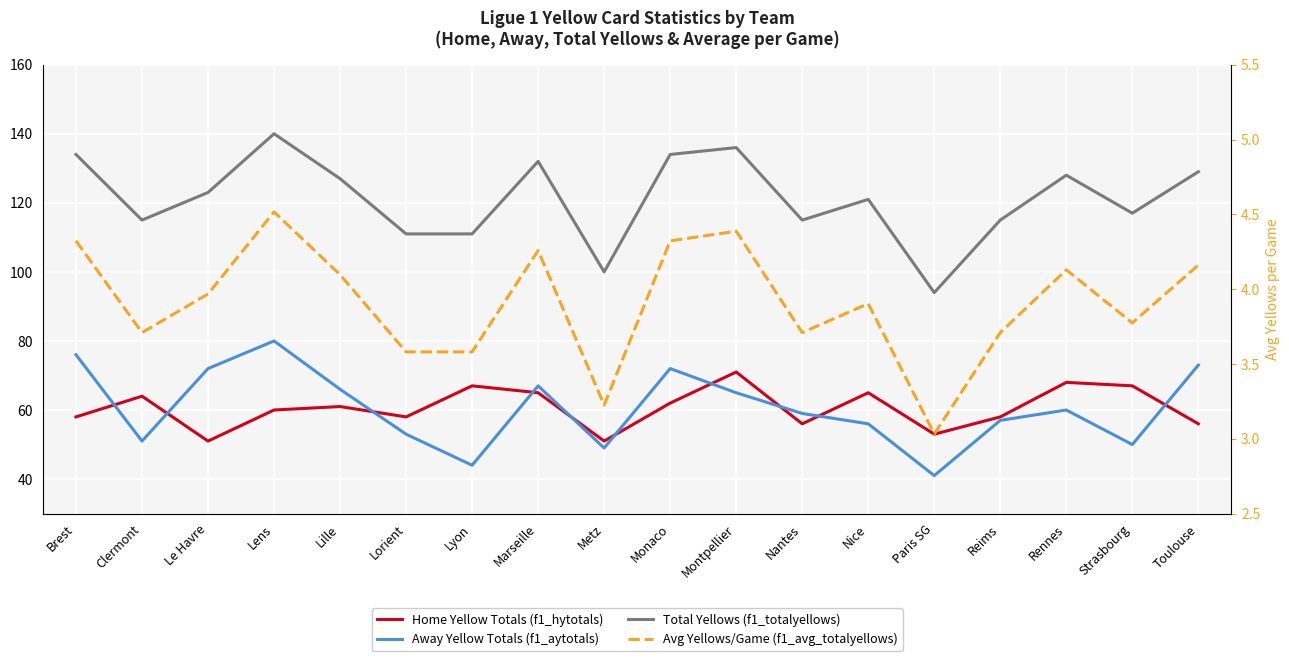

Which category has the highest value in the Total Yellows (f1_totalyellows) series?

Lens